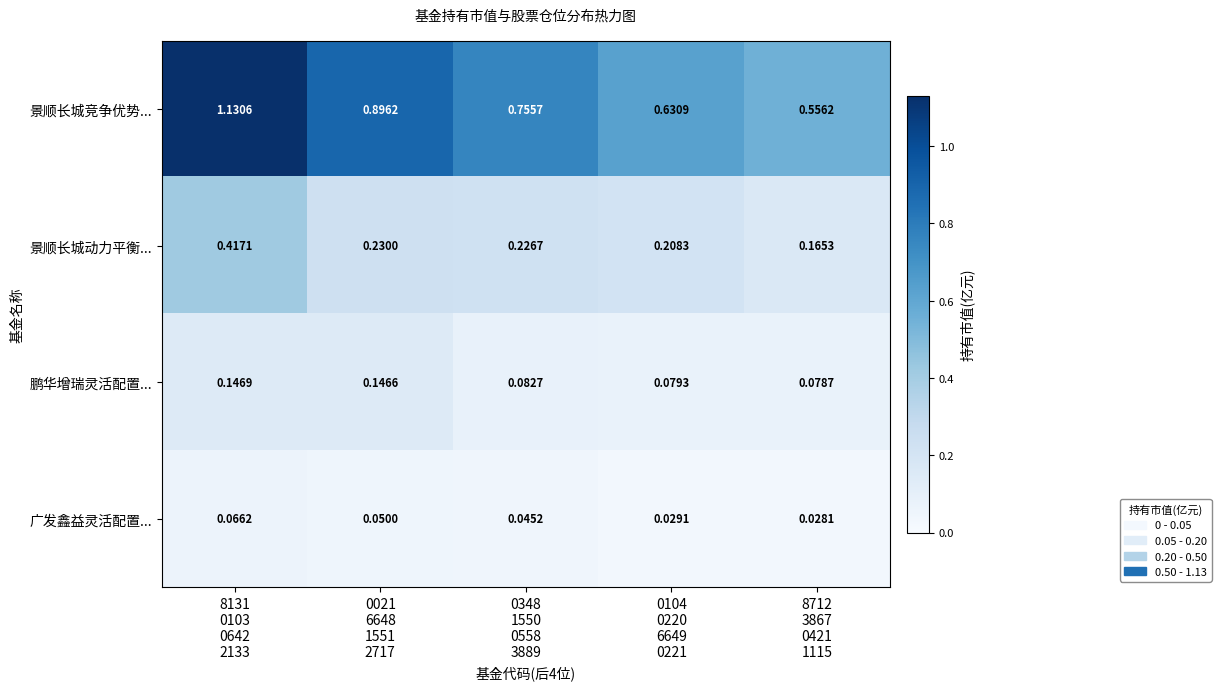

Which series has the widest spread of values?

景顺长城竞争优势...